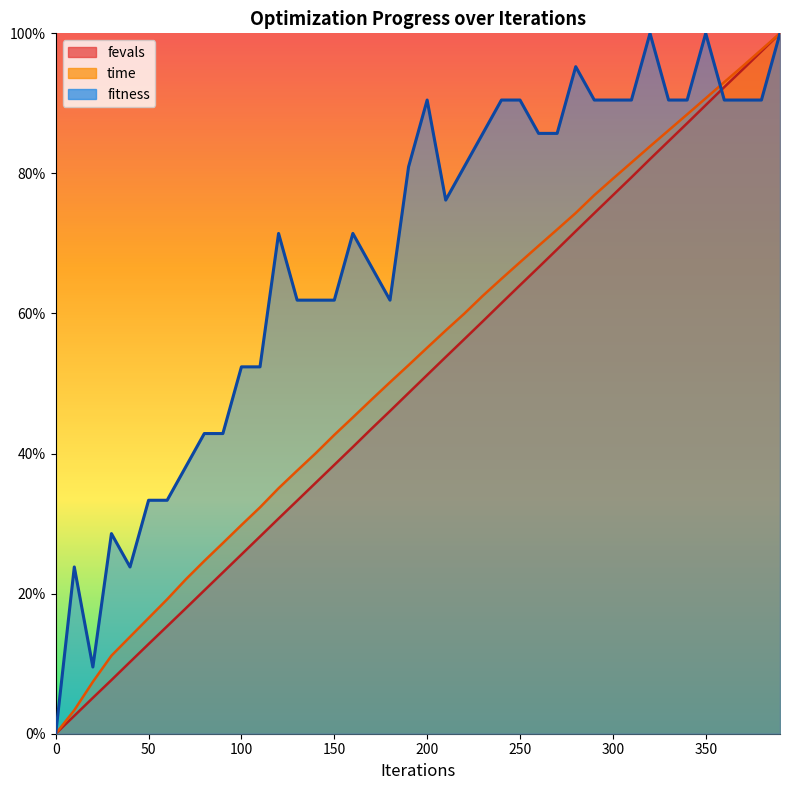

Does the chart display data point markers on the line(s)?

No